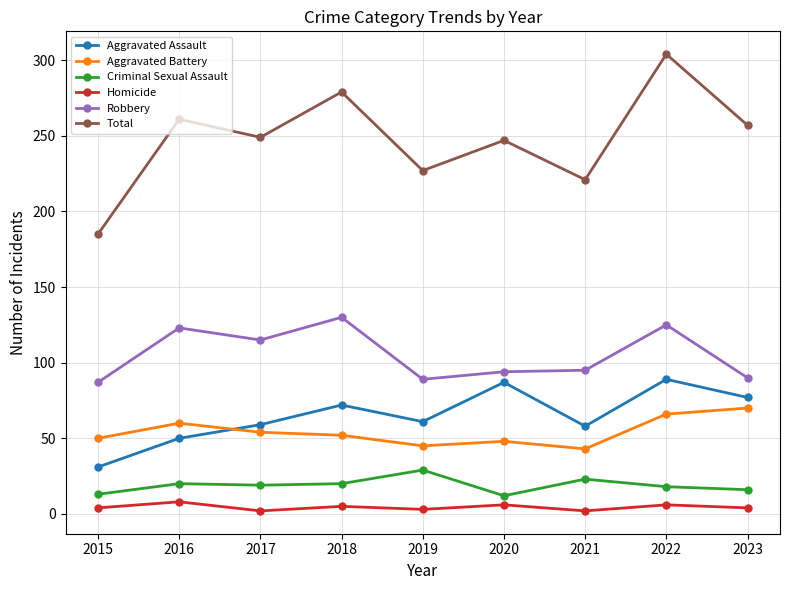

At which label does Aggravated Battery reach its peak?

2023